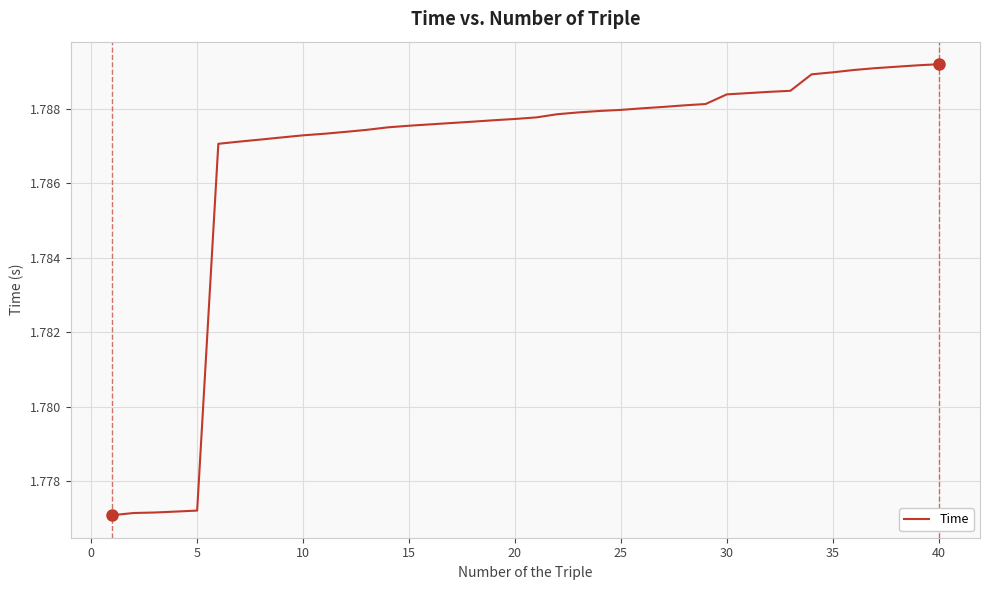

How many series are shown in this chart?

1